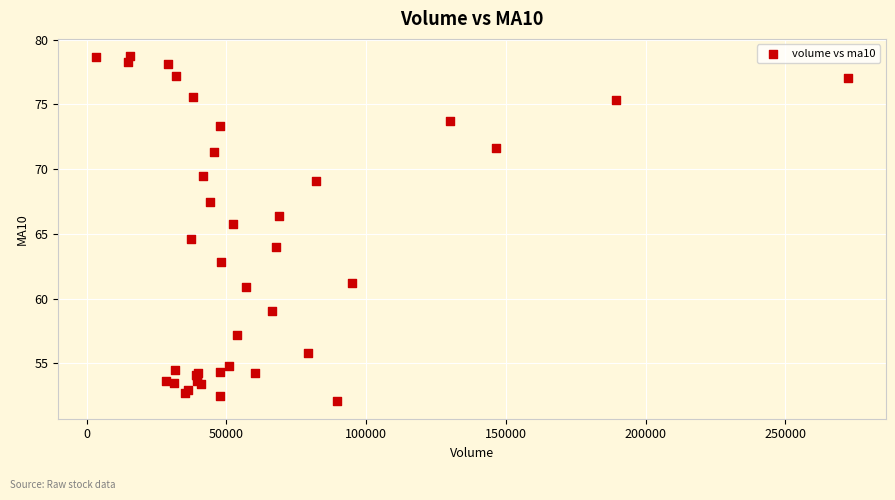

What Y value in the scatter plot is closest to 65?

64.6